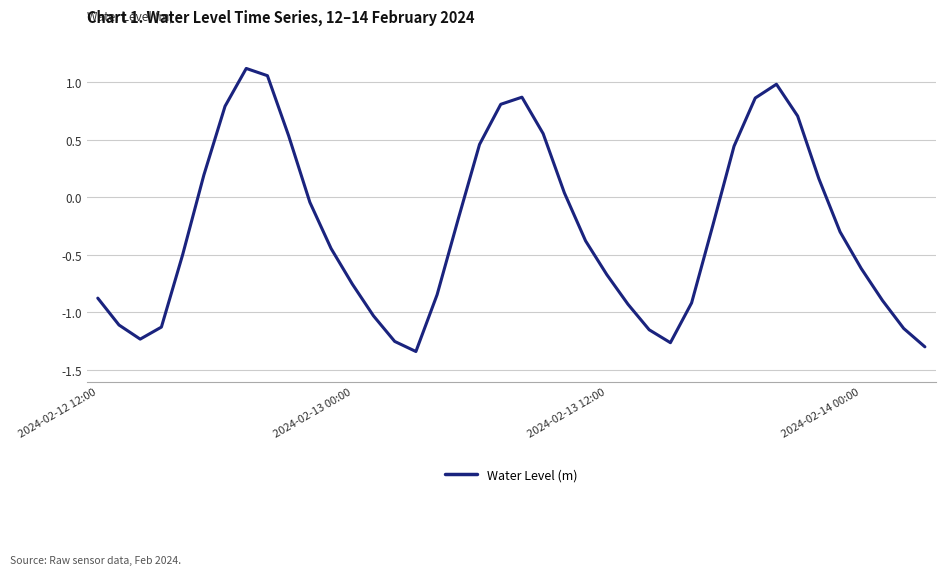

What is the sum of all values?

-11.0